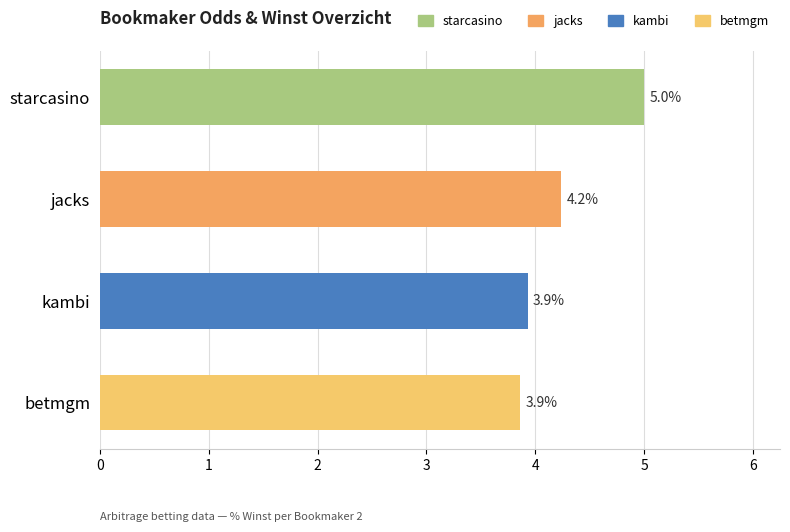

What is the maximum value shown in the chart?

5.0